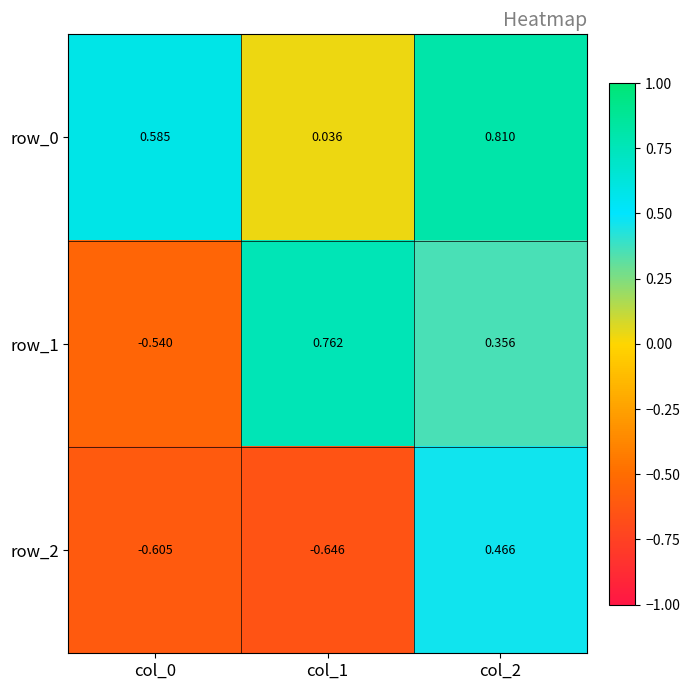

What is the difference between the maximum and minimum values in the row_1 series?

1.3